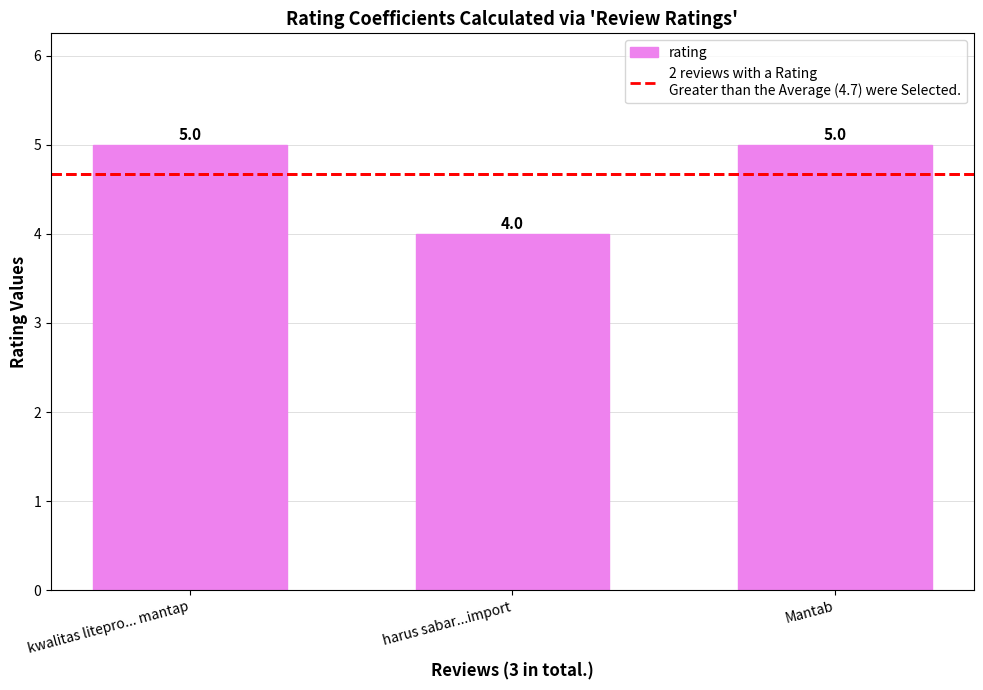

Is it true that the value at kwalitas litepro... mantap is 2?

False